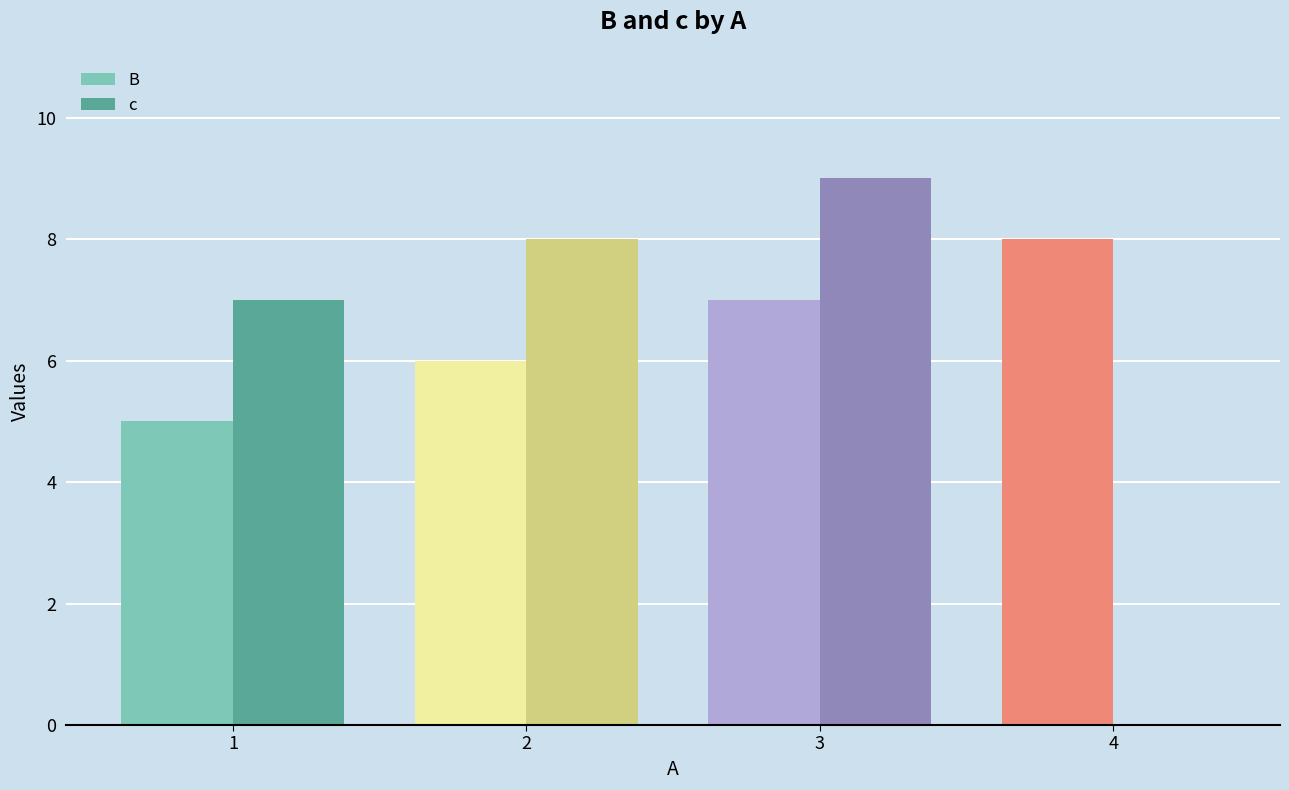

Rank the series at 4 from lowest to highest value.

c, B